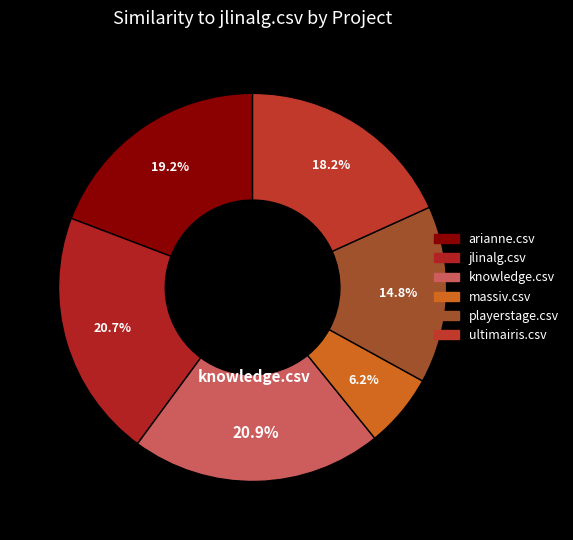

Does ultimairis.csv represent more than half of the total?

No